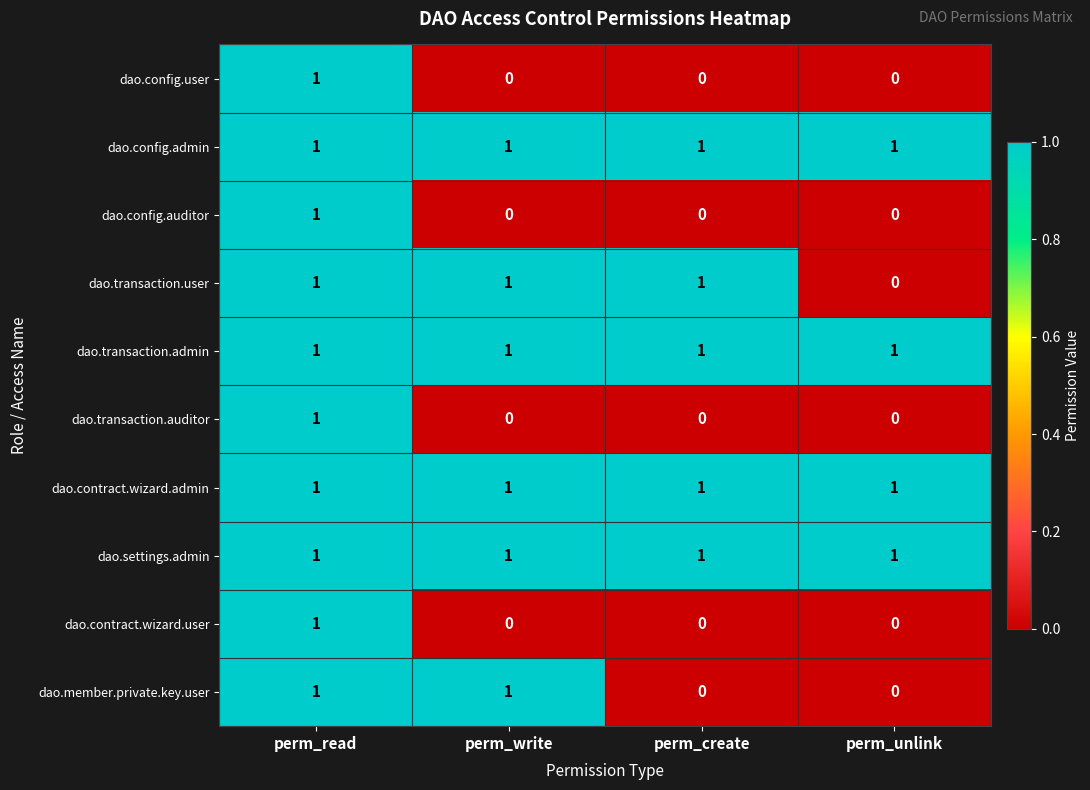

Which series changed the most between perm_create and perm_unlink?

dao.transaction.user